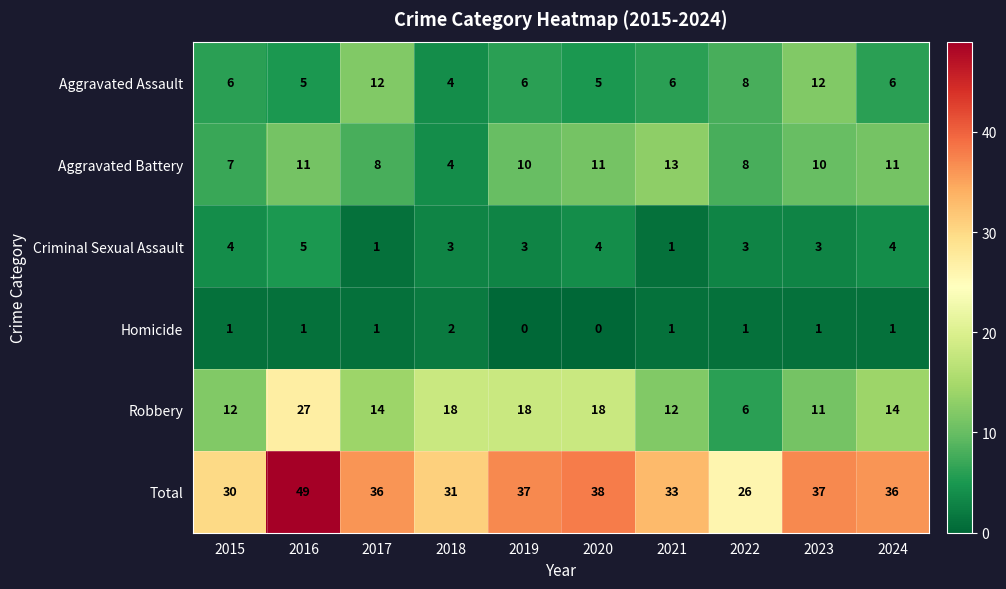

At which category is the sum across all series the highest?

2016